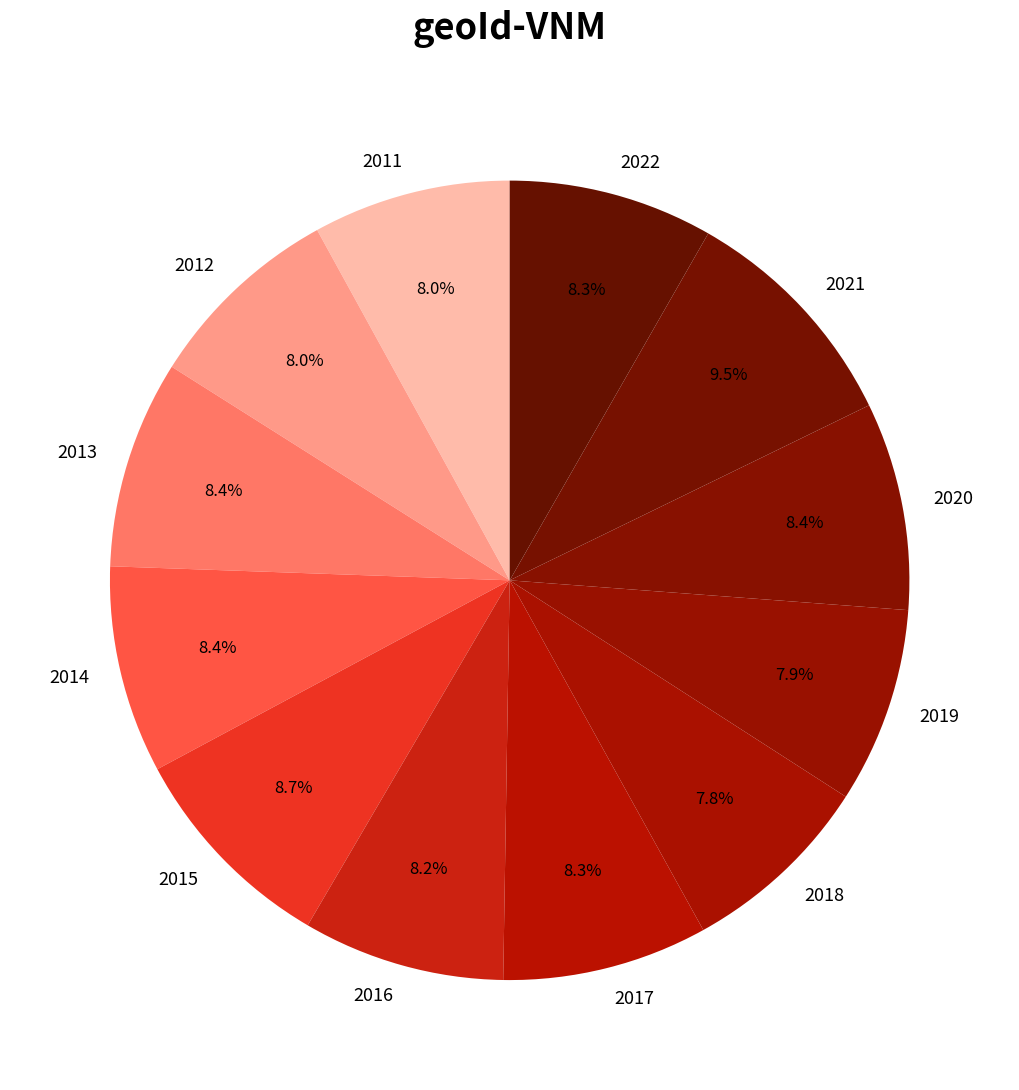

Which category has the biggest portion of the pie?

2021